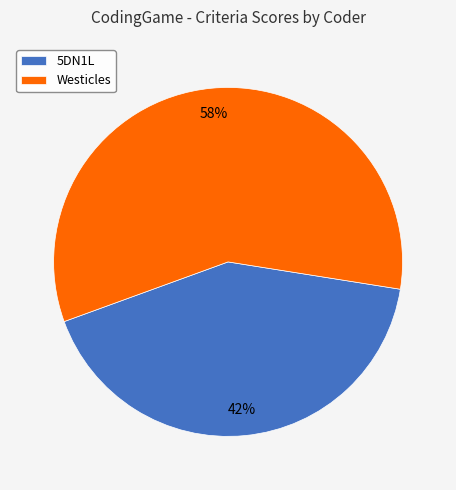

Which slice is the largest?

Westicles